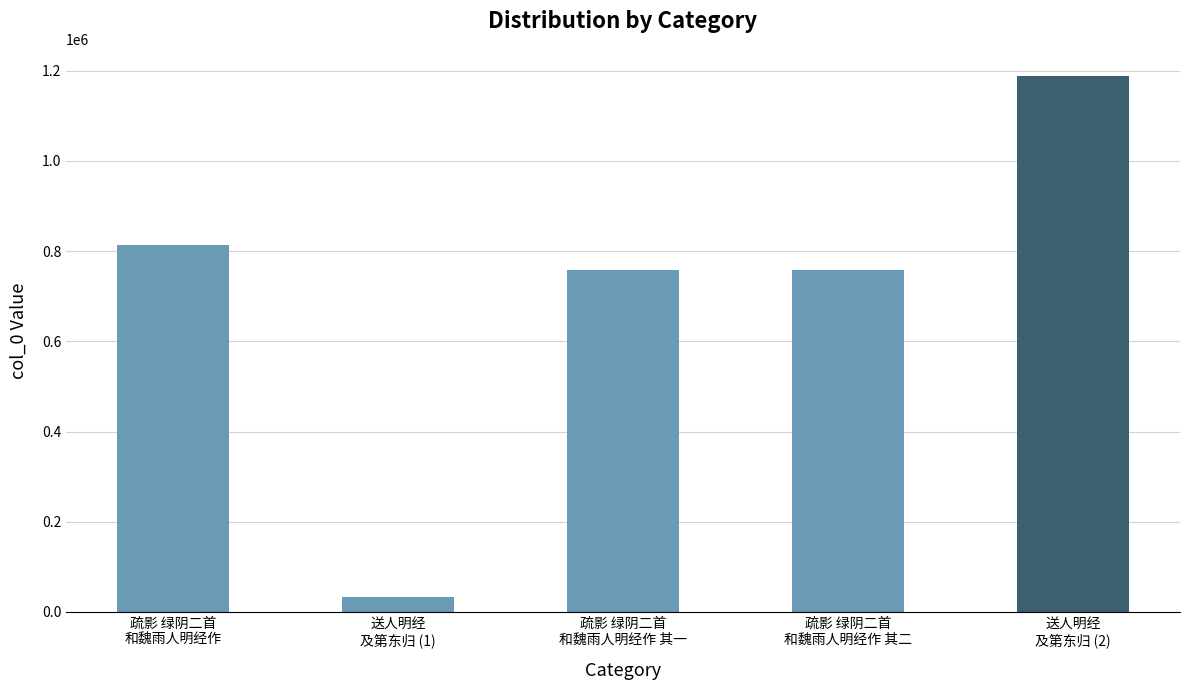

The value at 疏影 绿阴二首
和魏雨人明经作 其一 is 316344. True or false?

False